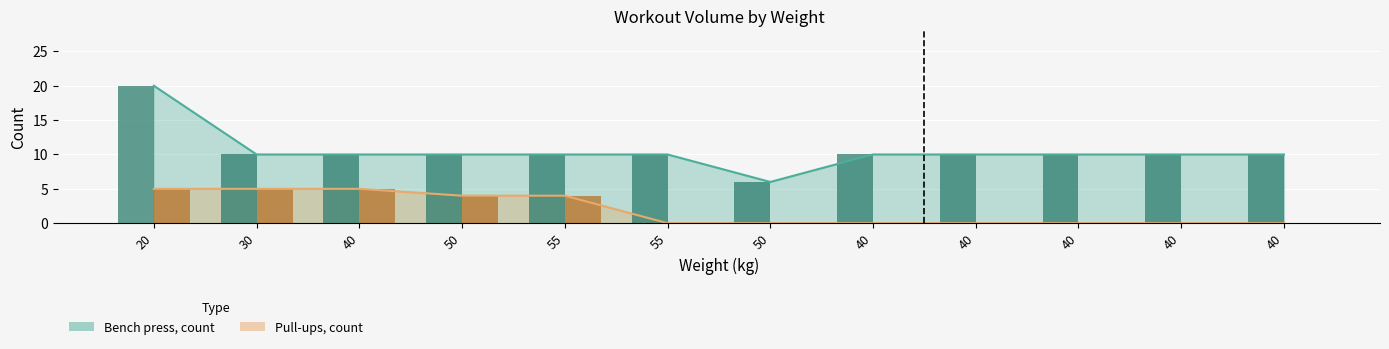

What is the label of the 6th bar from the right?

50